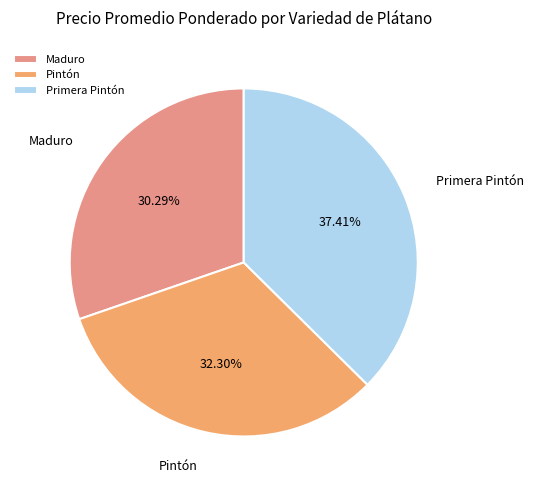

Does any single category account for the majority?

No